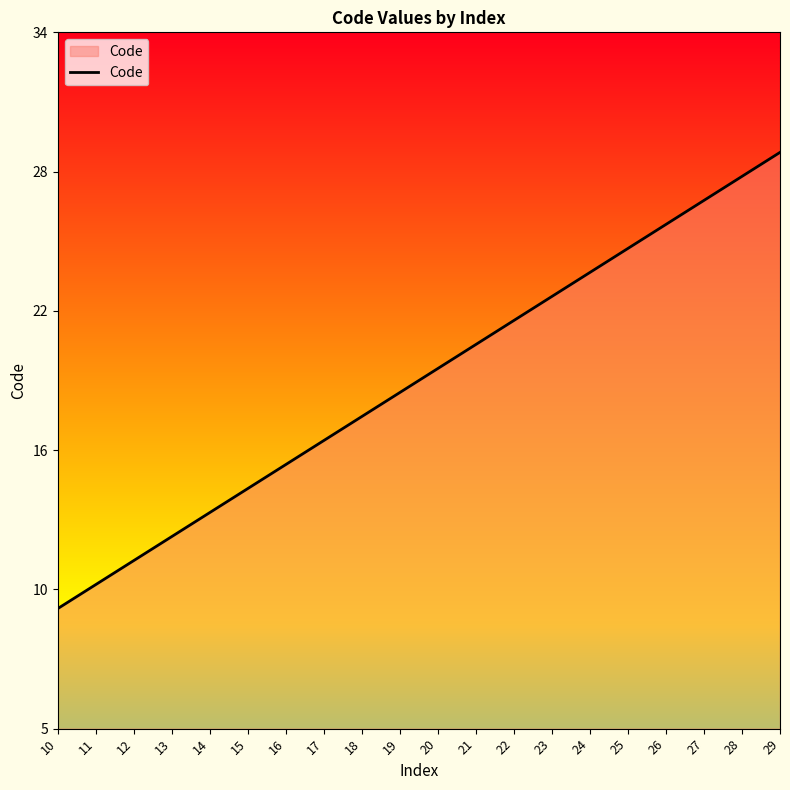

True or false: there are more than 1 points higher than both neighbors.

False